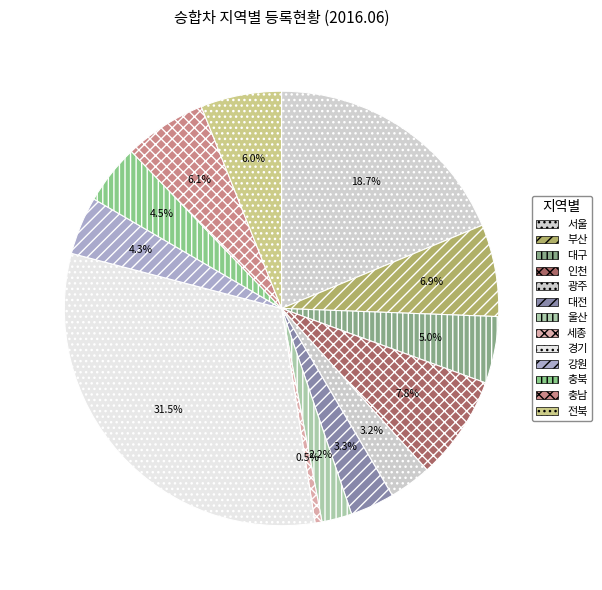

Rank the categories by value from highest to lowest.

경기, 서울, 인천, 부산, 충남, 전북, 대구, 충북, 강원, 대전, 광주, 울산, 세종